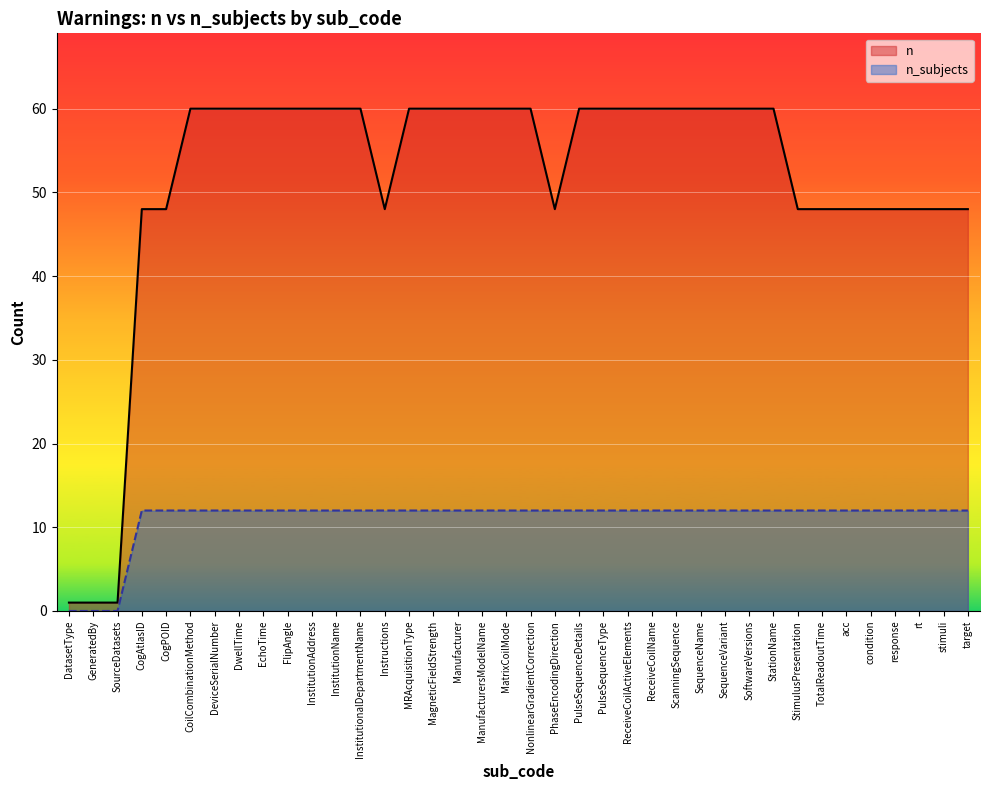

What is the value of the n_subjects point at the 15th from the left?

12